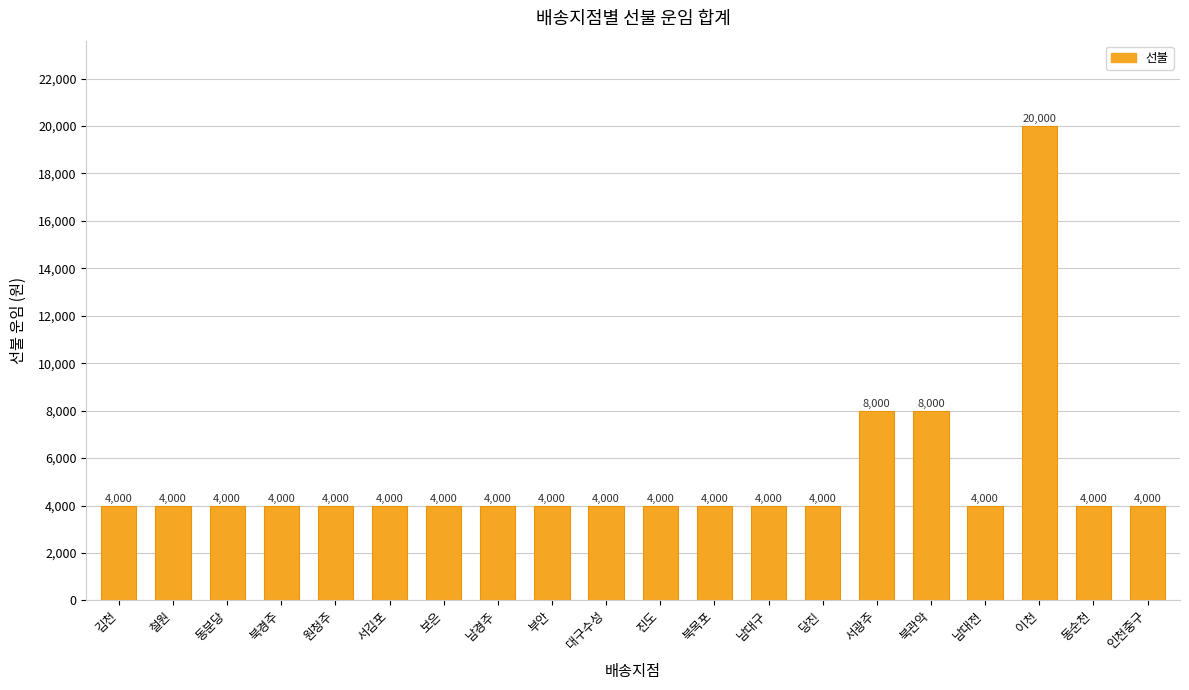

The chart shows a value of 4000 at 남경주. True or false?

True